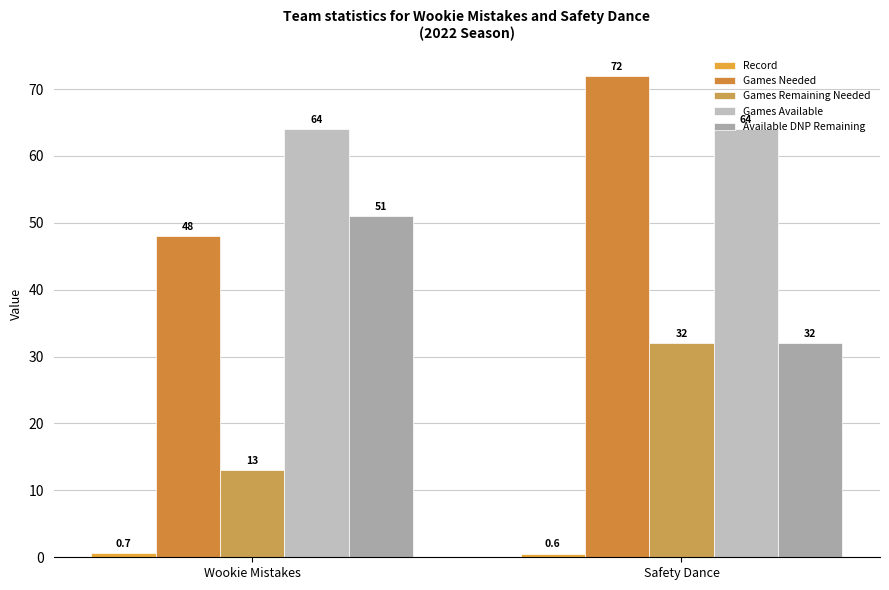

Reading left to right, what are all the values shown in this chart?

Record: Wookie Mistakes=0.7	Safety Dance=0.6
Games Needed: Wookie Mistakes=48.0	Safety Dance=72.0
Games Remaining Needed: Wookie Mistakes=13.0	Safety Dance=32.0
Games Available: Wookie Mistakes=64.0	Safety Dance=64.0
Available DNP Remaining: Wookie Mistakes=51.0	Safety Dance=32.0